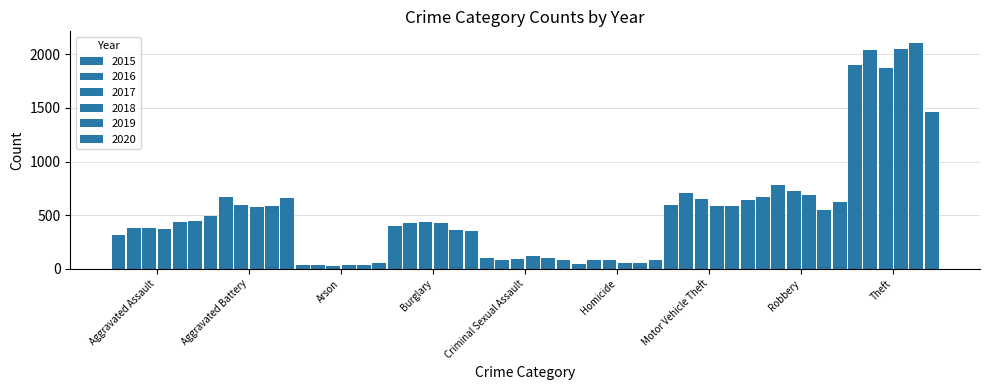

What is the label of the 9th bar from the right?

Aggravated Assault